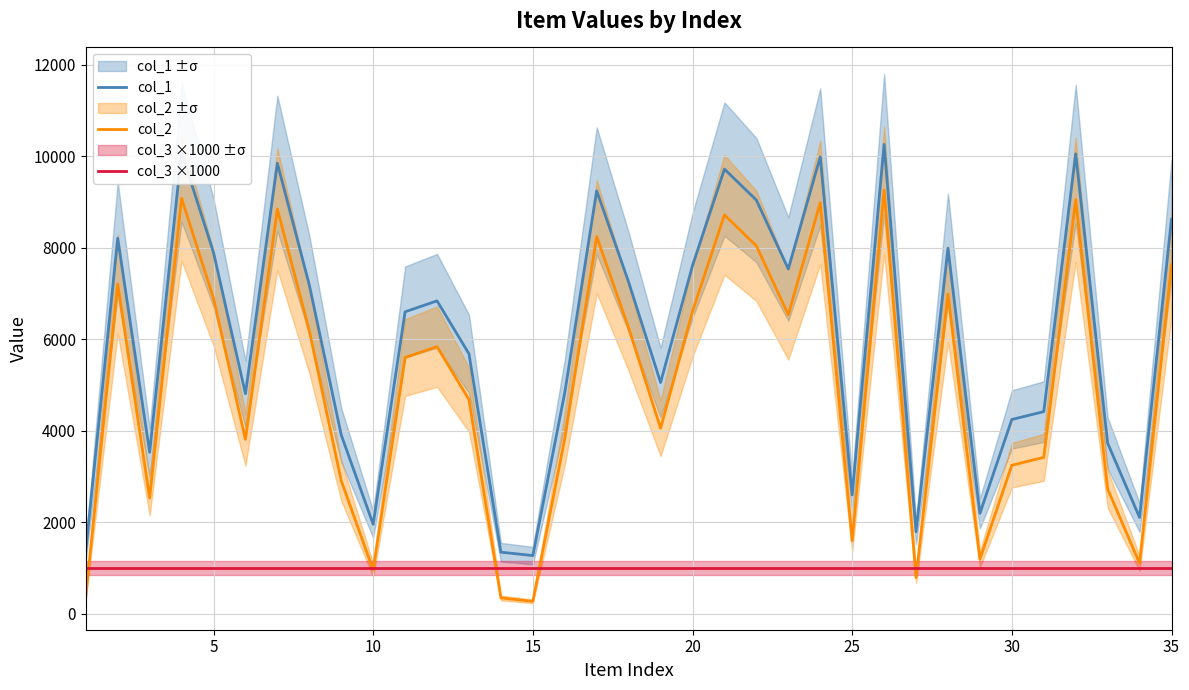

Does the chart have visible grid lines?

Yes